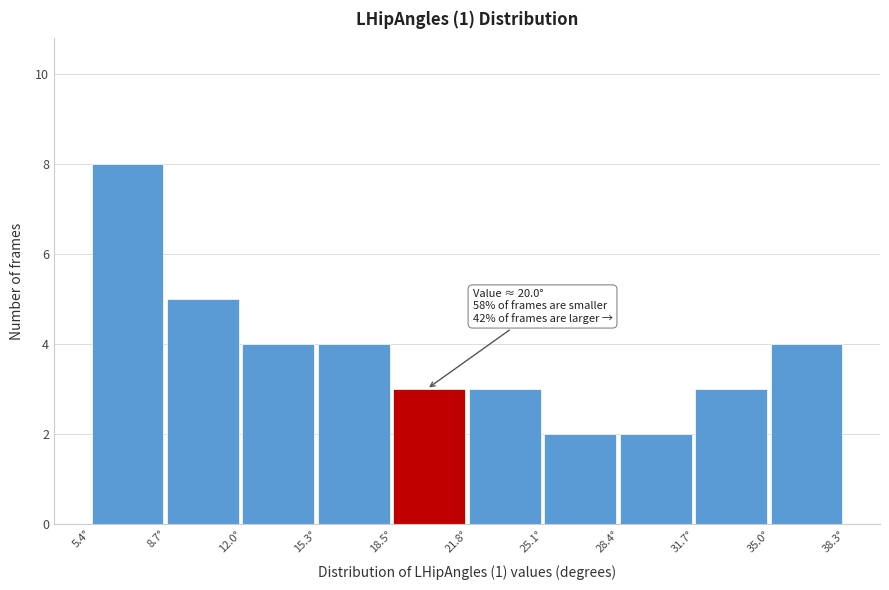

Over which range of the x-axis is the bar tallest?

5.5 to 8.5